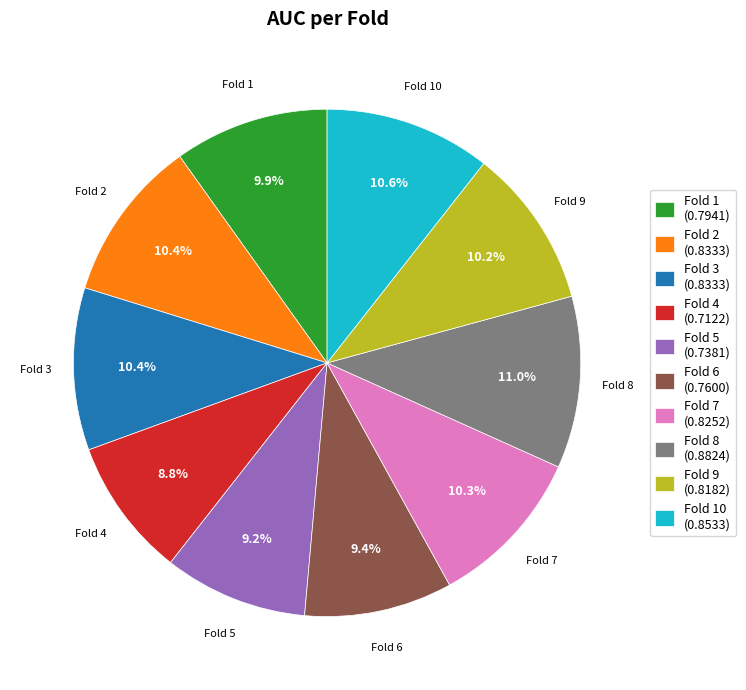

How many segments does this pie chart have?

10